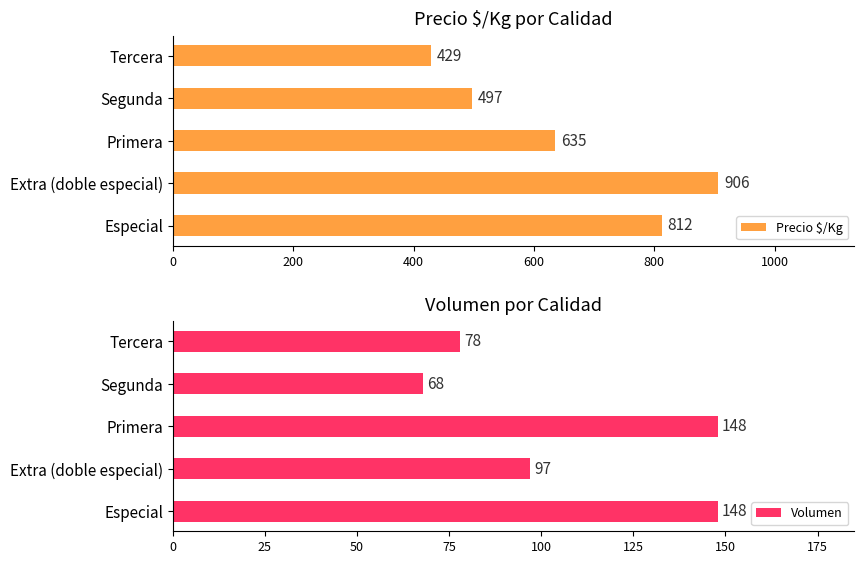

True or false: Volumen has a value of 148 at Especial.

True